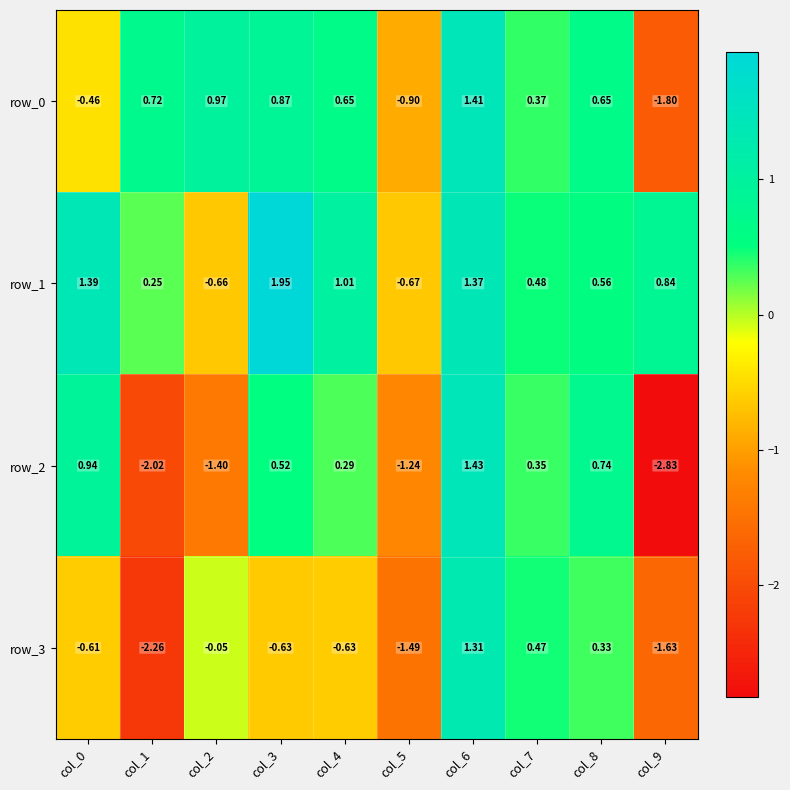

Is the value of row_0 at col_8 greater than the value of row_1 at col_3?

No